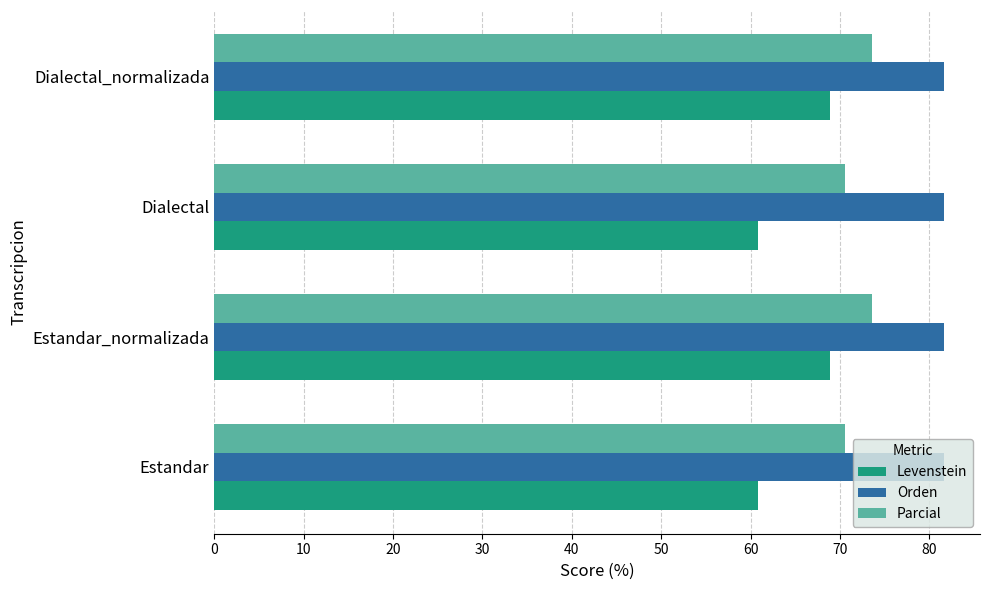

What is the total value across all series at Dialectal?

213.0